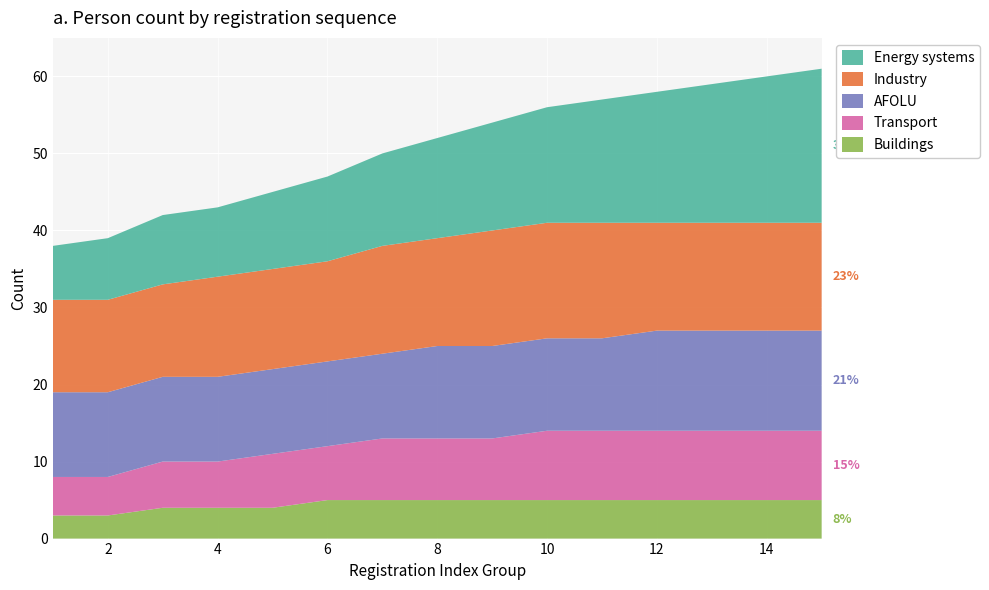

Reading left to right, transcribe all the data shown in this chart.

Buildings: 1=3	2=3	3=4	4=4	5=4	6=5	7=5	8=5	9=5	10=5	11=5	12=5	13=5	14=5	15=5
Transport: 1=5	2=5	3=6	4=6	5=7	6=7	7=8	8=8	9=8	10=9	11=9	12=9	13=9	14=9	15=9
AFOLU: 1=11	2=11	3=11	4=11	5=11	6=11	7=11	8=12	9=12	10=12	11=12	12=13	13=13	14=13	15=13
Industry: 1=12	2=12	3=12	4=13	5=13	6=13	7=14	8=14	9=15	10=15	11=15	12=14	13=14	14=14	15=14
Energy systems: 1=7	2=8	3=9	4=9	5=10	6=11	7=12	8=13	9=14	10=15	11=16	12=17	13=18	14=19	15=20